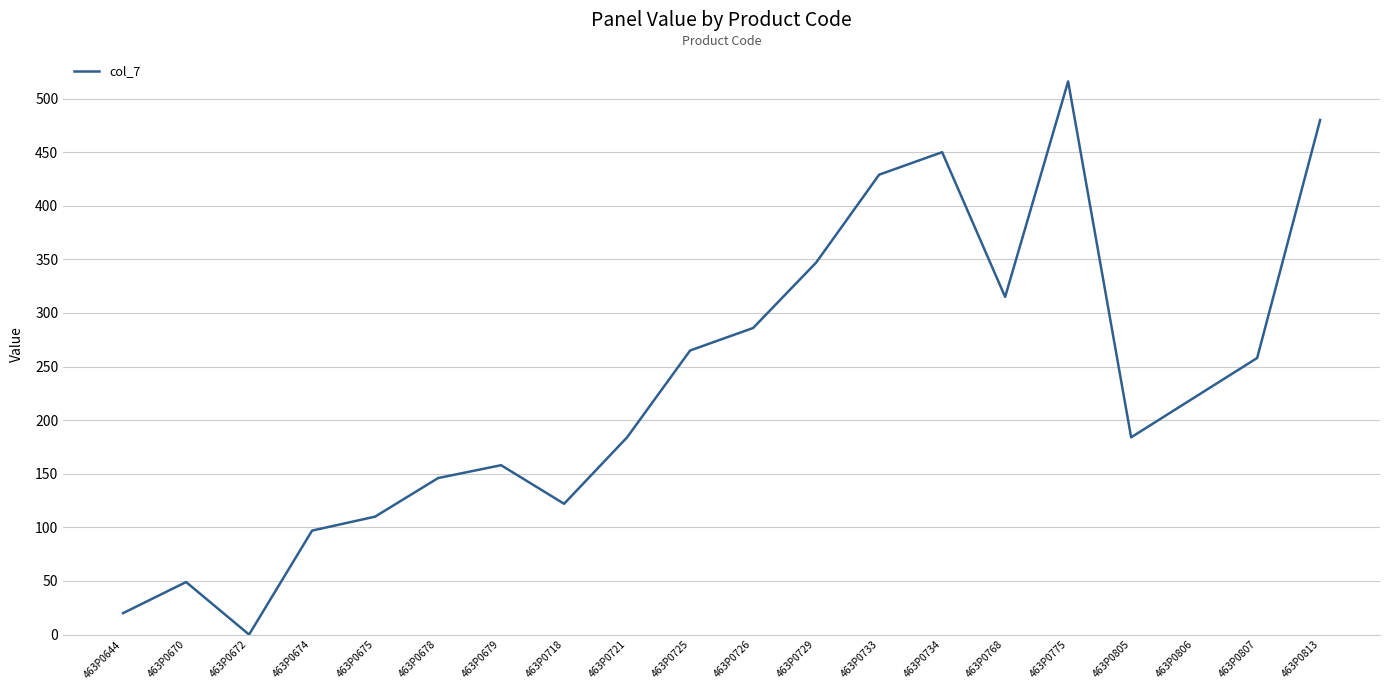

What is the maximum value shown in the chart?

516